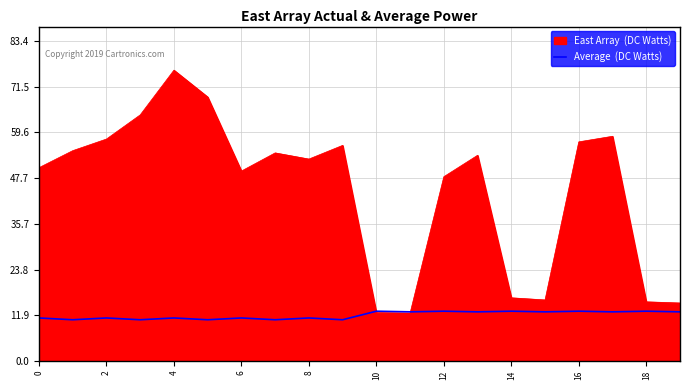

What is the smallest value displayed?

10.7